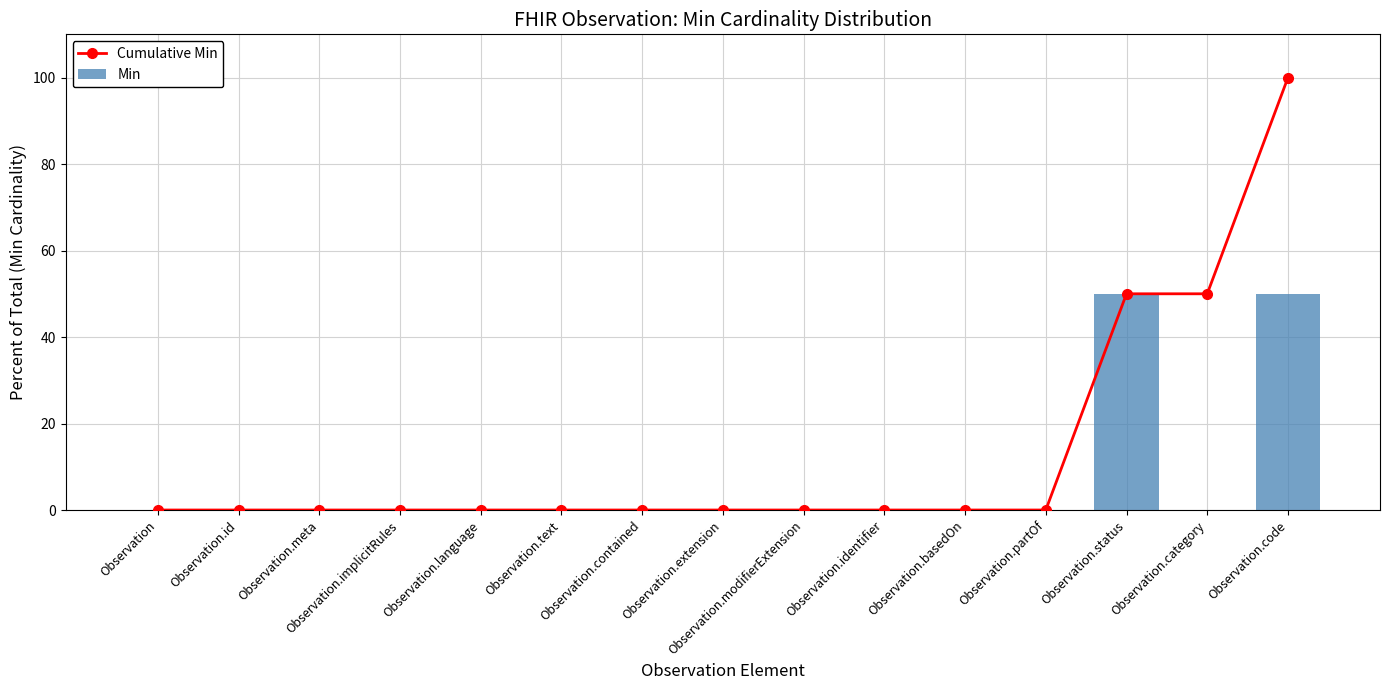

Reading left to right, transcribe all the data shown in this chart.

Cumulative Min: Observation=0	Observation.id=0	Observation.meta=0	Observation.implicitRules=0	Observation.language=0	Observation.text=0	Observation.contained=0	Observation.extension=0	Observation.modifierExtension=0	Observation.identifier=0	Observation.basedOn=0	Observation.partOf=0	Observation.status=50	Observation.category=50	Observation.code=100
Min: Observation=0	Observation.id=0	Observation.meta=0	Observation.implicitRules=0	Observation.language=0	Observation.text=0	Observation.contained=0	Observation.extension=0	Observation.modifierExtension=0	Observation.identifier=0	Observation.basedOn=0	Observation.partOf=0	Observation.status=50	Observation.category=0	Observation.code=50